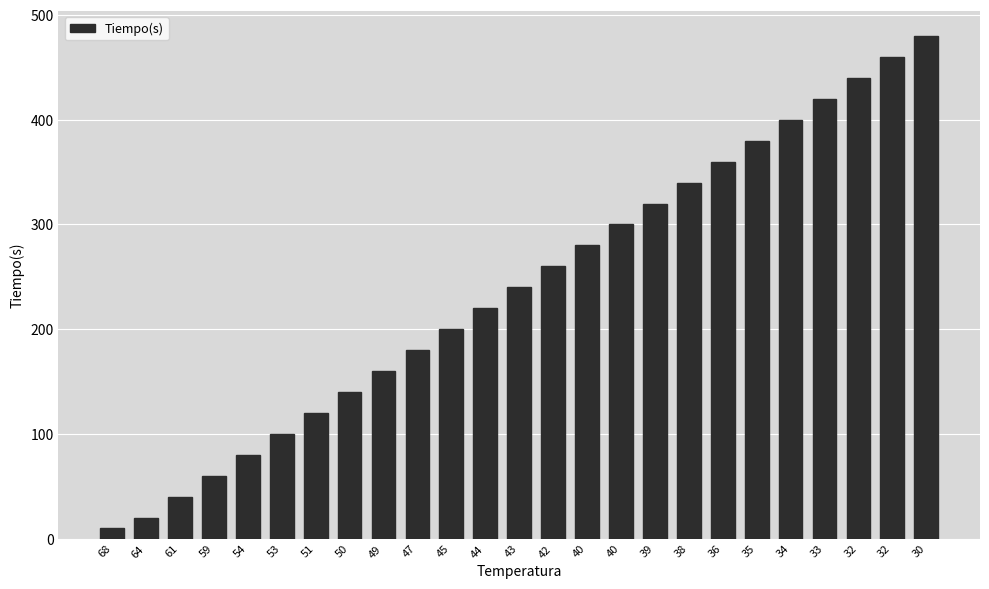

What is the change in value from 49 to 43?

+80